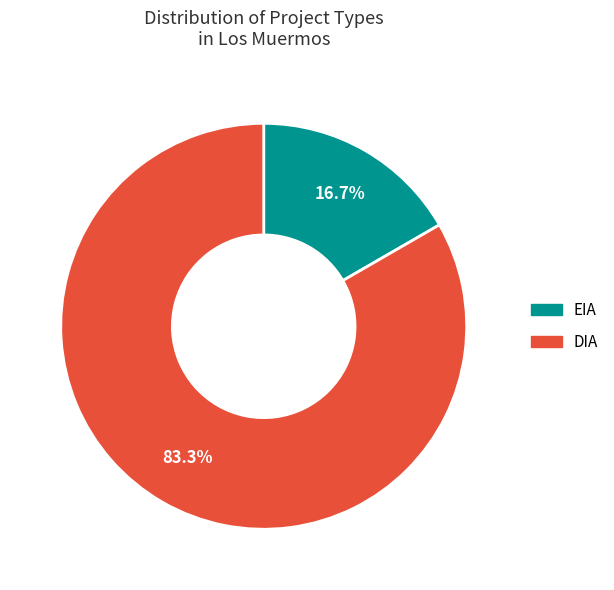

Which slice is the smallest?

EIA